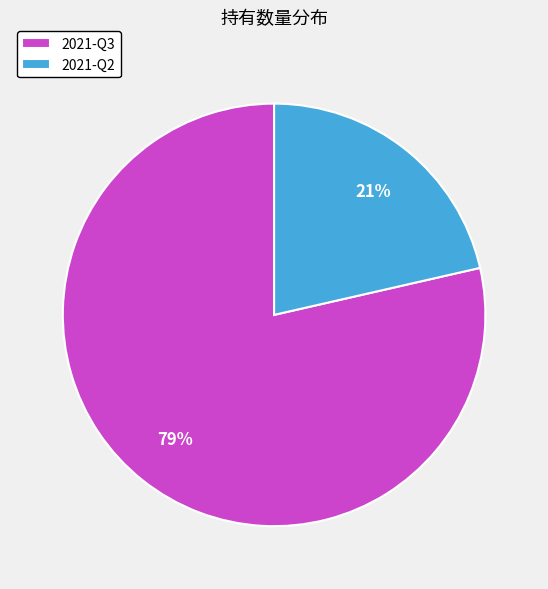

What percentage is the 2021-Q3 slice, to the nearest percent?

79%